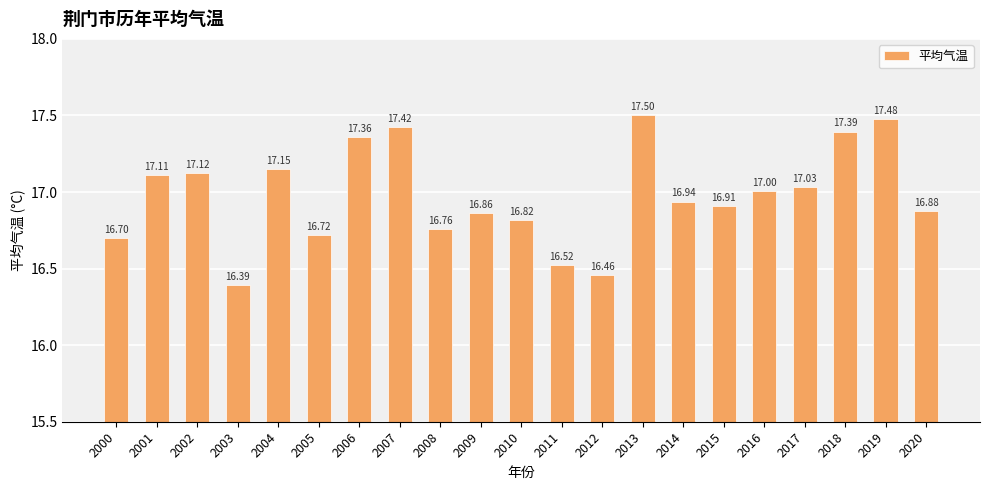

List the labels in order of value, smallest first.

2003, 2012, 2011, 2000, 2005, 2008, 2010, 2009, 2020, 2015, 2014, 2016, 2017, 2001, 2002, 2004, 2006, 2018, 2007, 2019, 2013